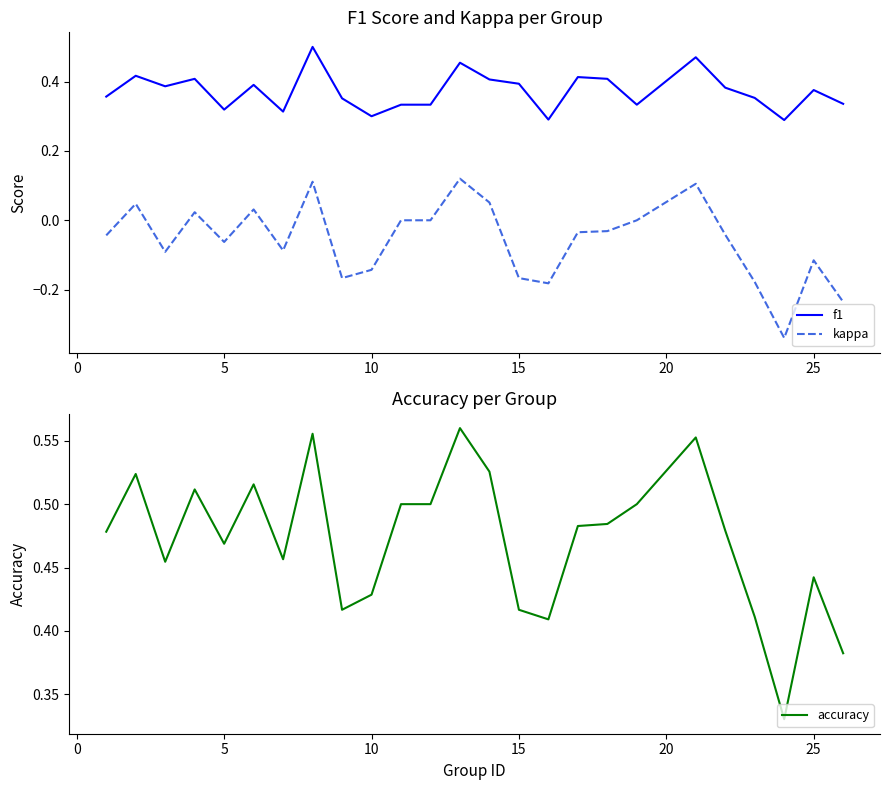

What is the minimum value shown in the chart?

-0.3